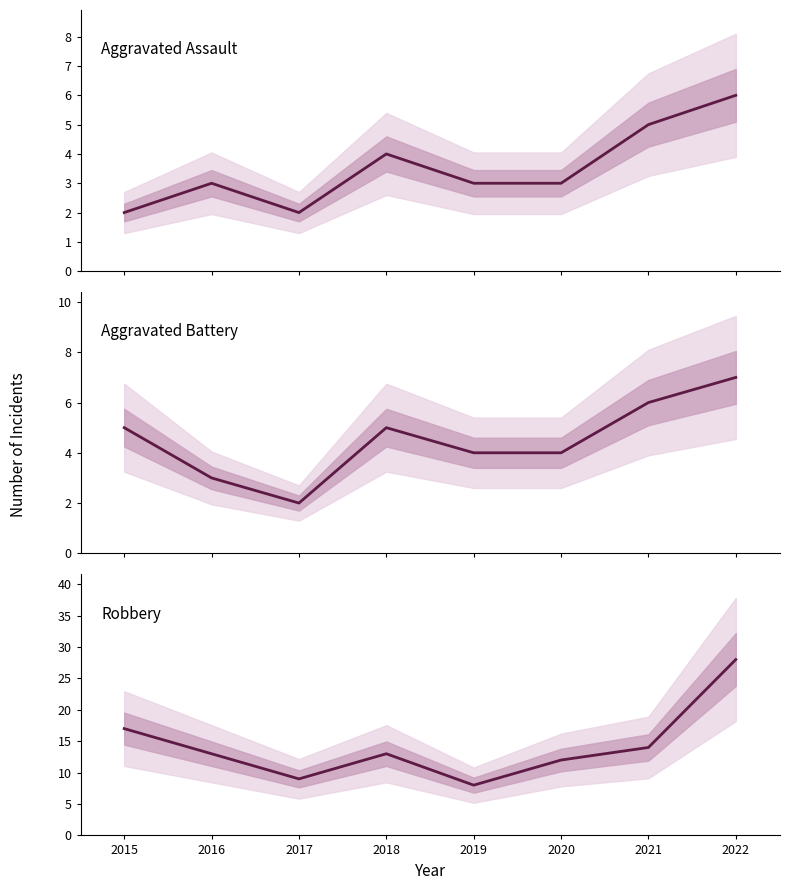

What is the difference between the highest and lowest values at 2020?

9